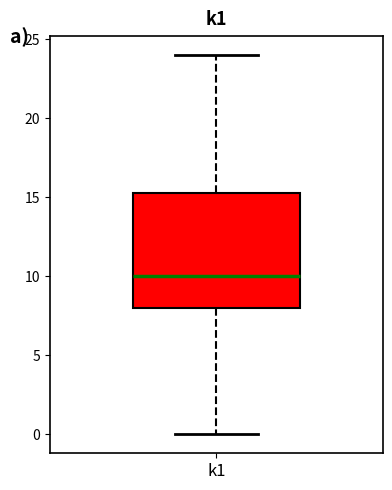

Where is the upper edge of the box for k1 on the y-axis? The values are not printed on the chart, so give them approximately, as read against the axis.

15.5